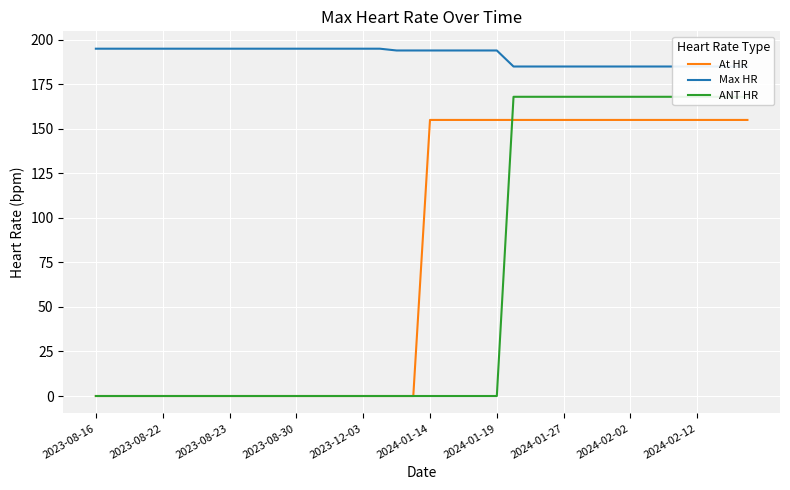

How many intersections are there between ANT HR and At HR?

1